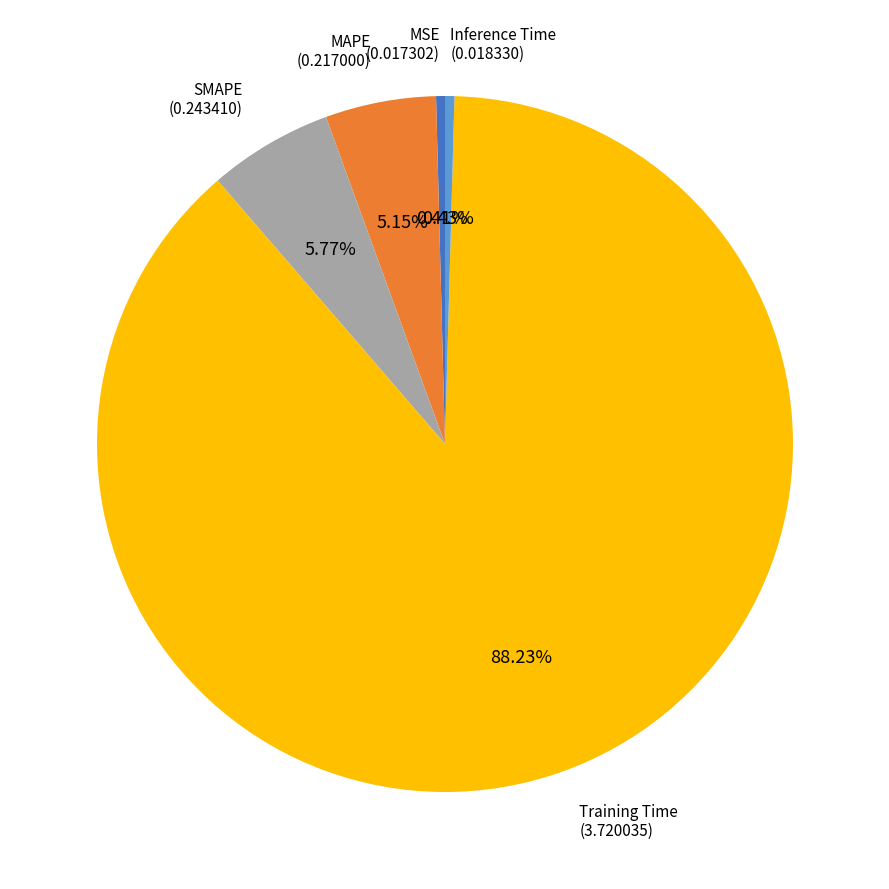

Combined, do Training Time and Inference Time account for over 50%?

Yes